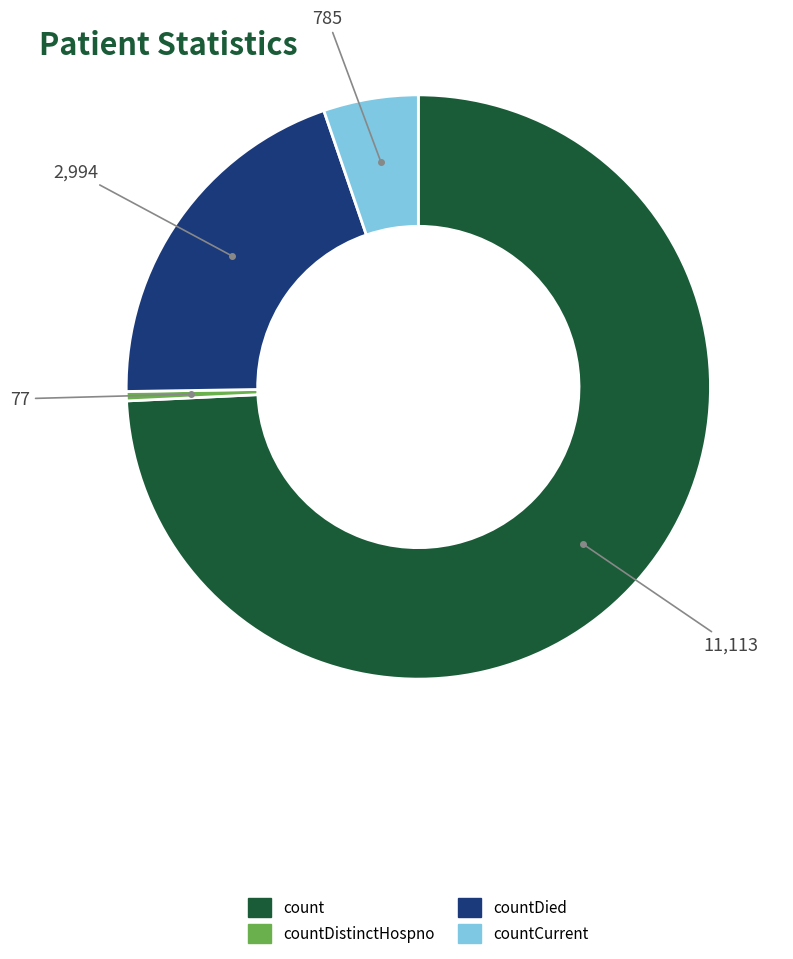

Count the number of slices in the pie.

4